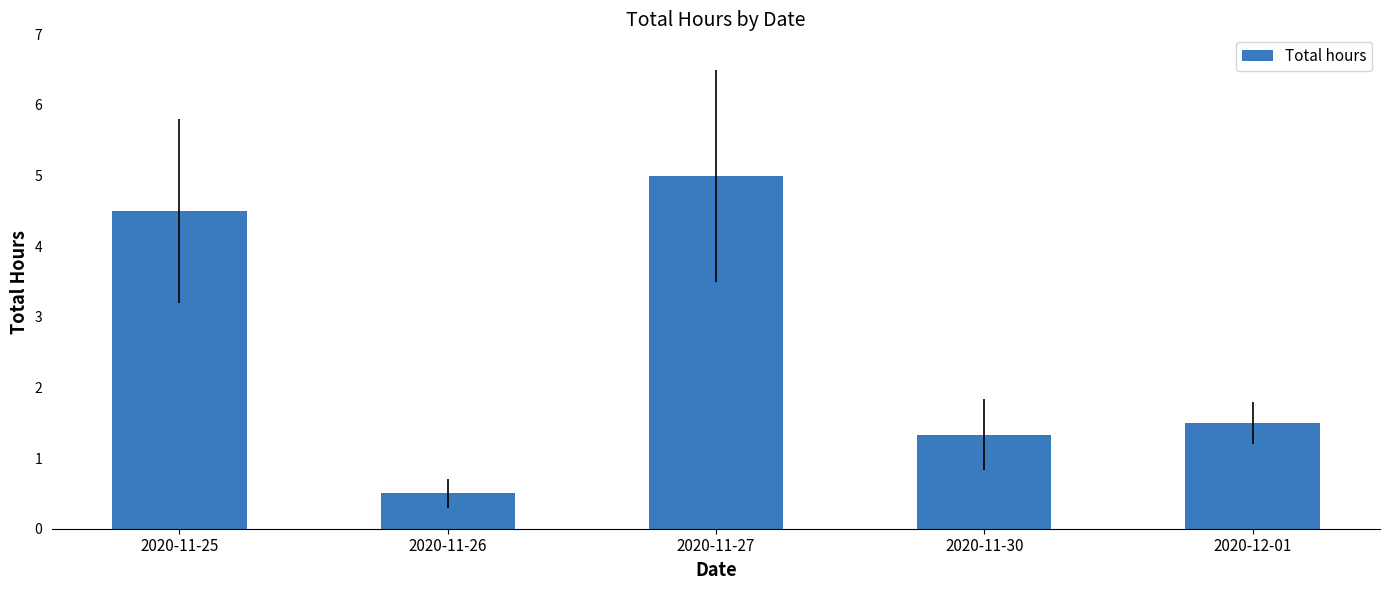

What is the sum of all values?

12.8